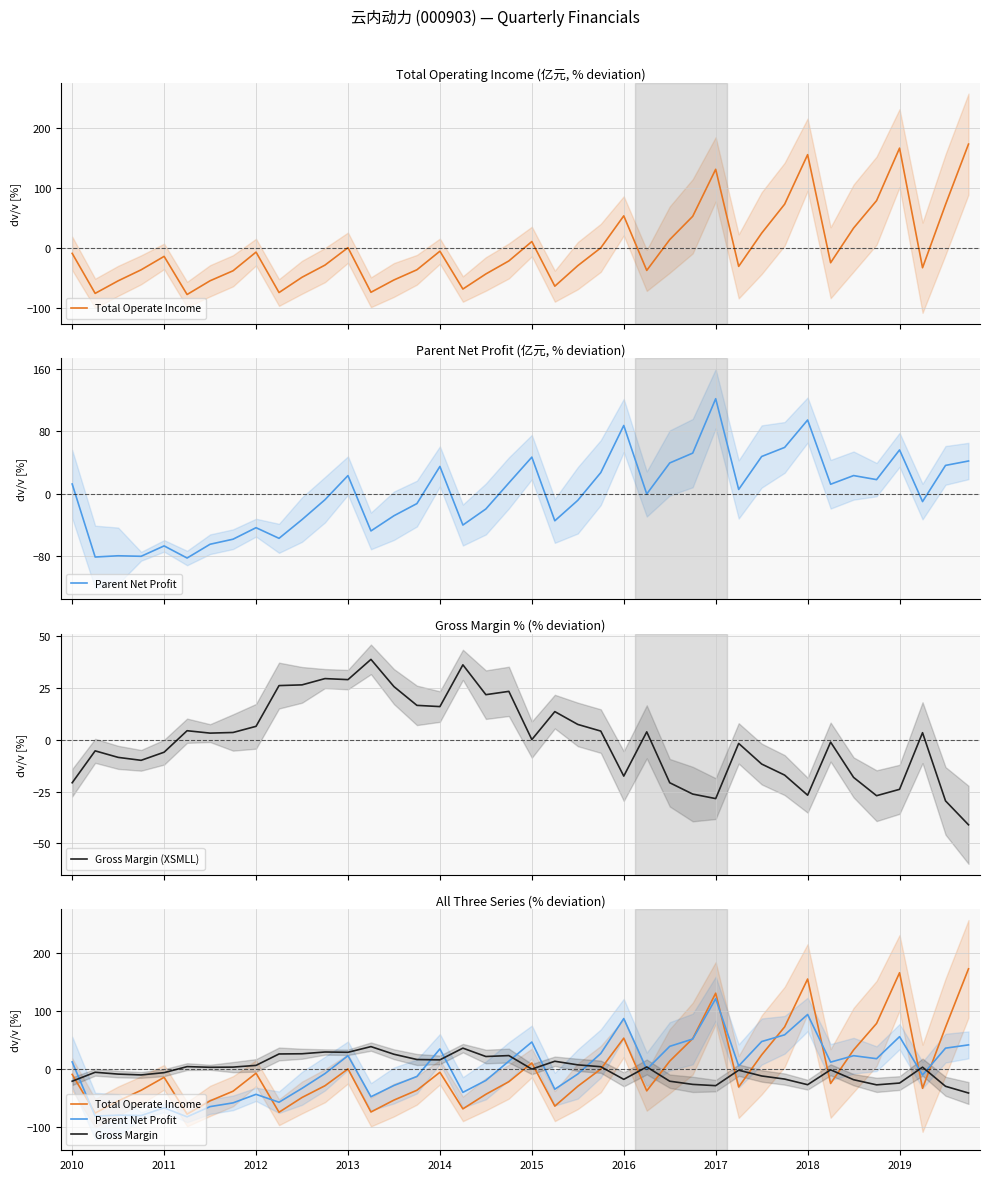

What are all the series names shown in the legend?

Total Operate Income, Parent Net Profit, Gross Margin (XSMLL), Gross Margin